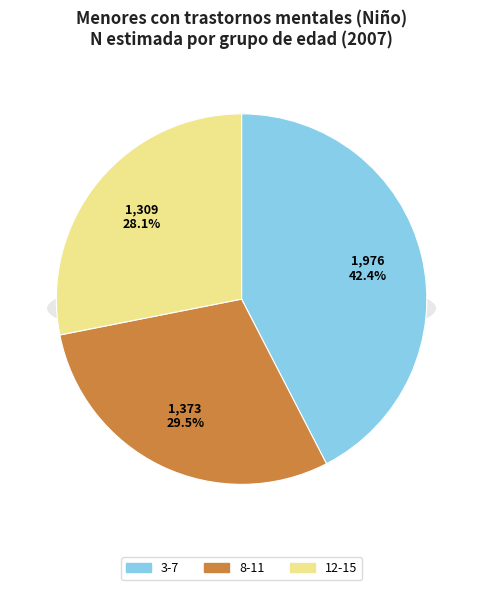

To the nearest percent, what is the difference between the largest and smallest slice percentages?

14%